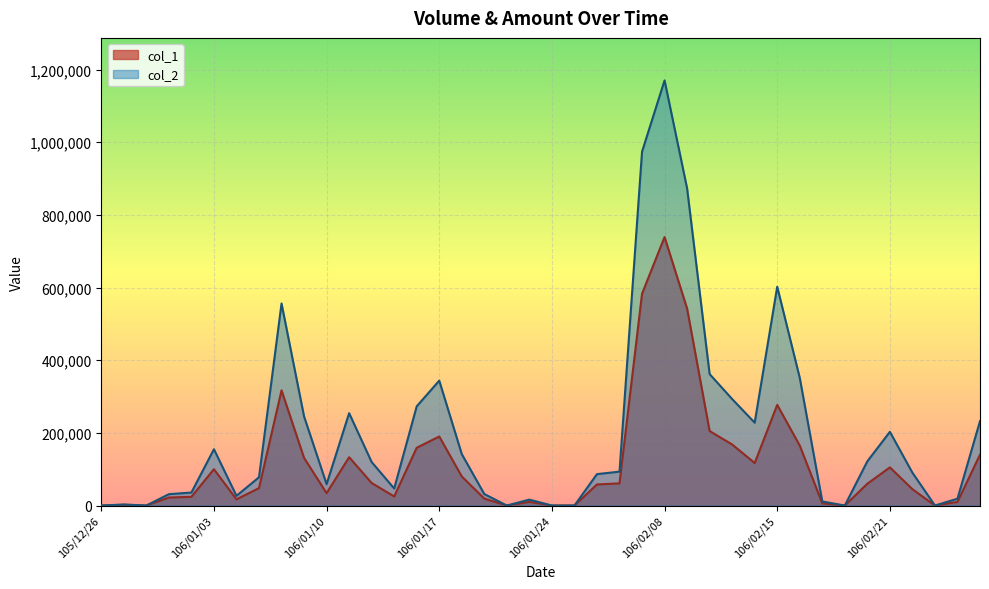

What is the value of the col_2 point at the 11th from the left?

58820